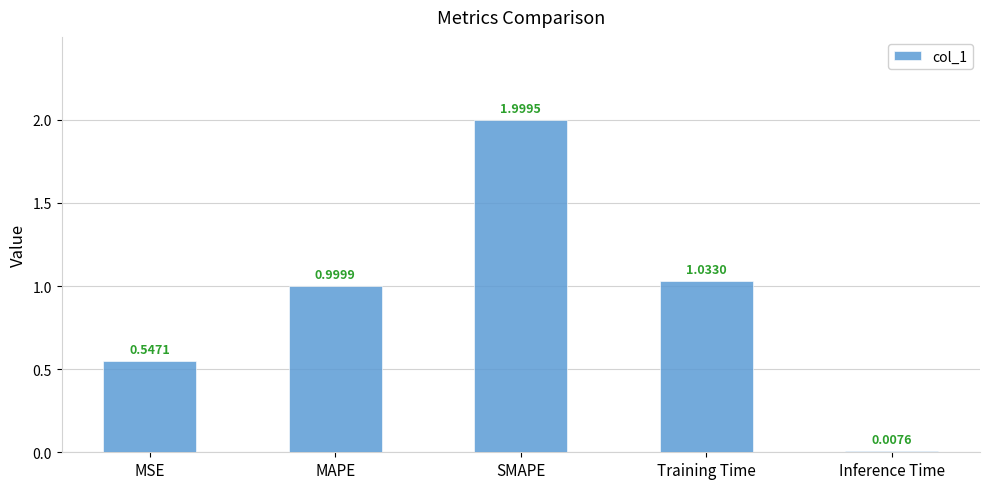

What position from the right is Training Time?

2